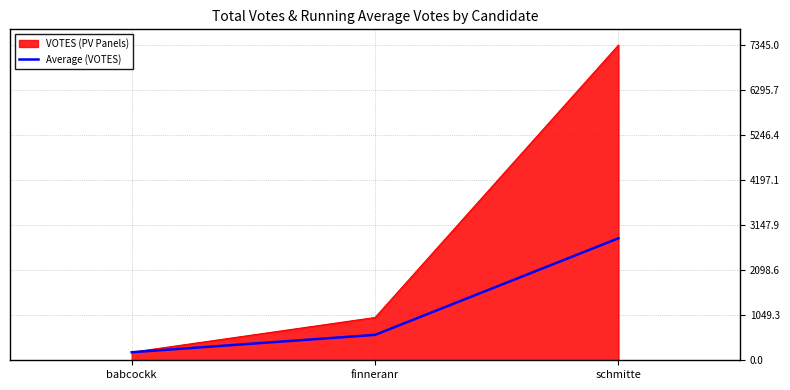

What is the minimum value shown in the chart?

187